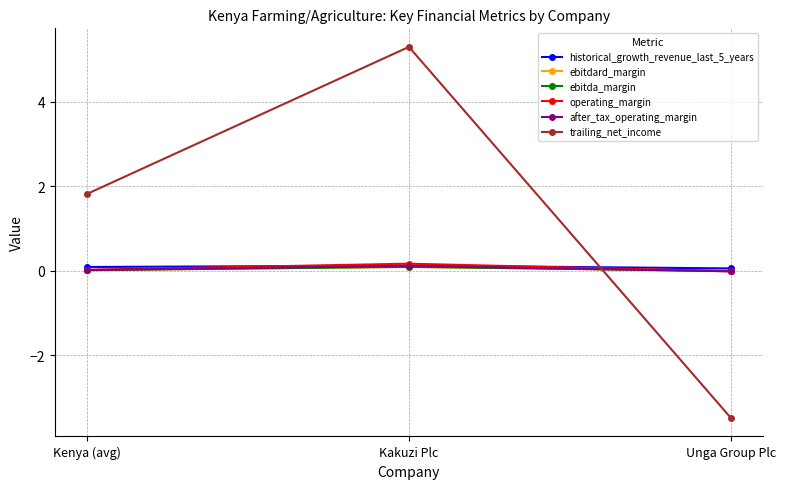

List the series in order of their peak value, highest first.

trailing_net_income, operating_margin, historical_growth_revenue_last_5_years, after_tax_operating_margin, ebitdard_margin, ebitda_margin